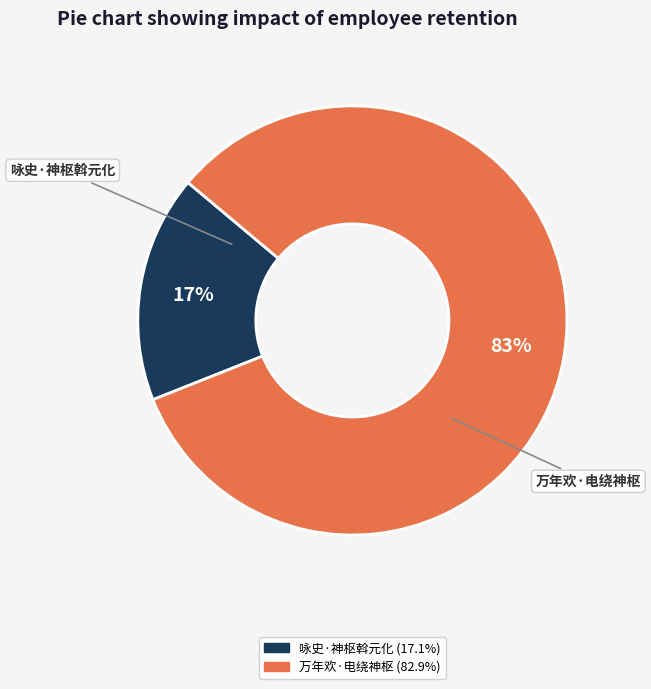

To the nearest percent, what is the difference between the largest and smallest slice percentages?

66%